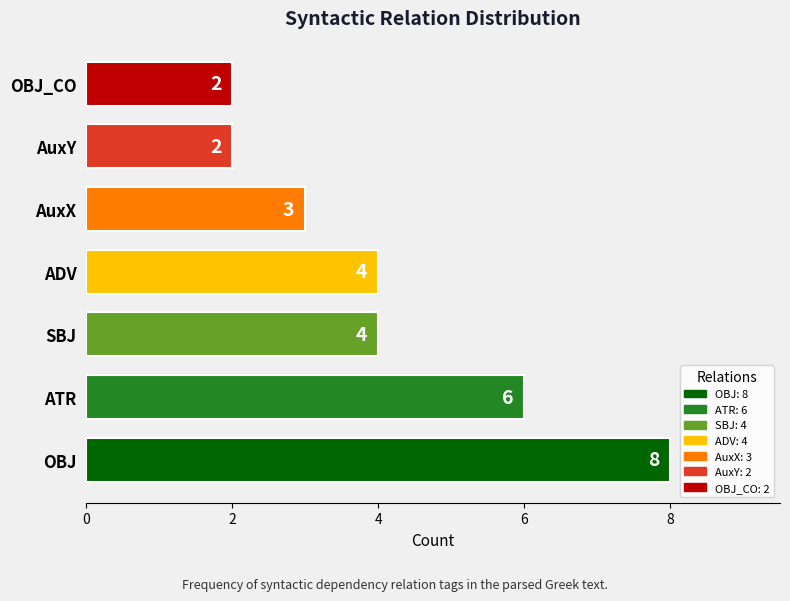

How many bars are there in total?

7